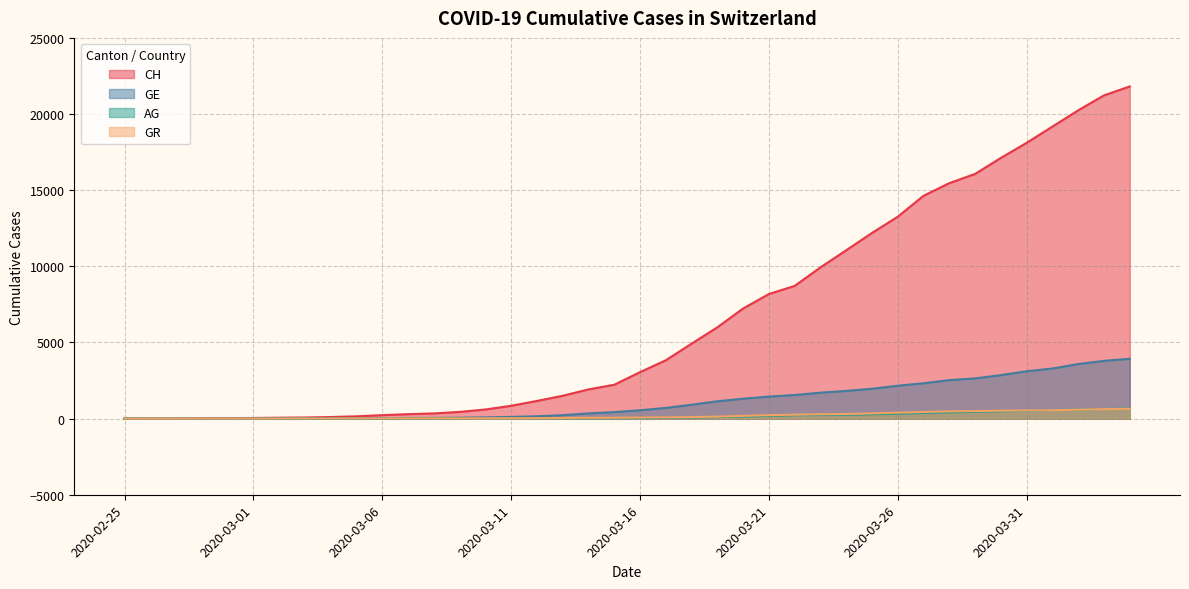

How many values in GE are above zero?

39